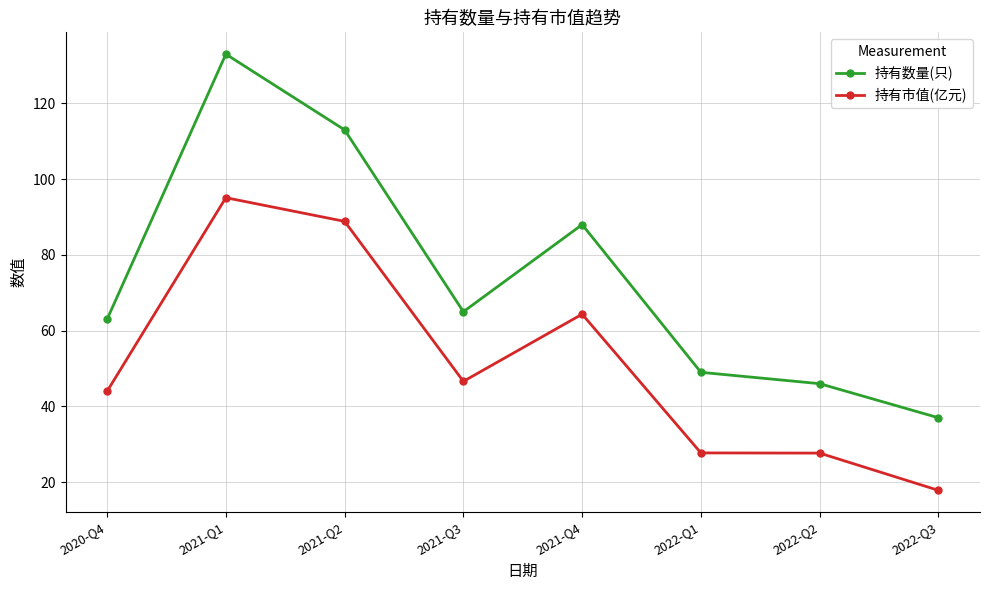

How many categories are shown in the chart?

8